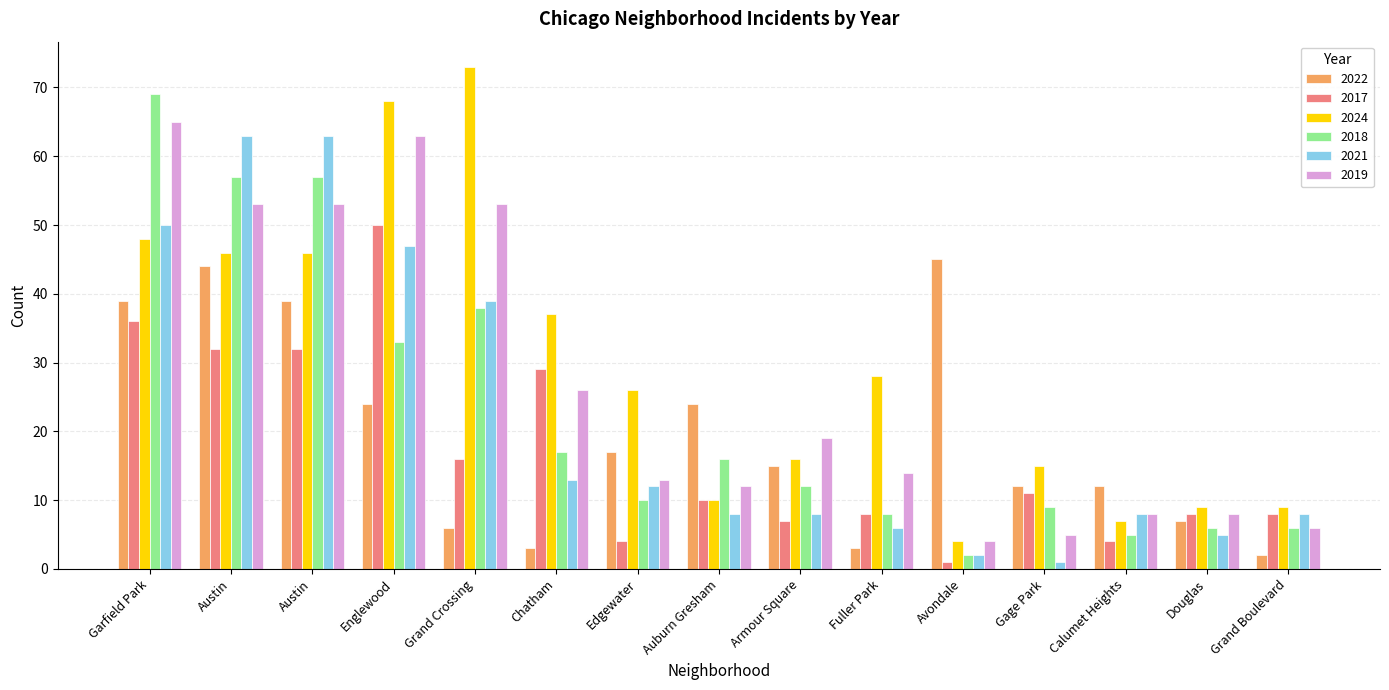

Which label corresponds to the largest value in the chart?

Grand Crossing